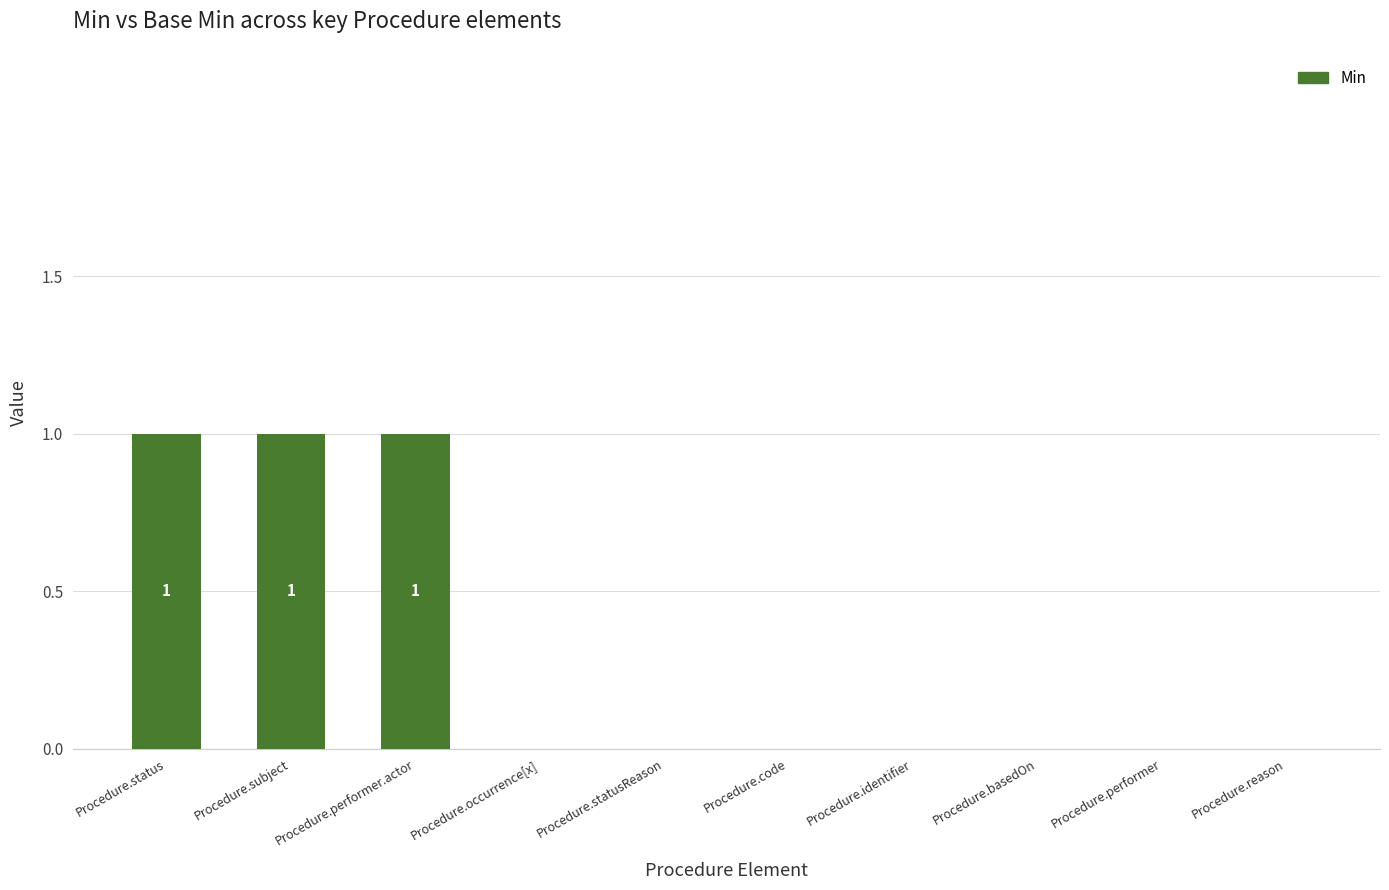

Is it true that the value at Procedure.identifier is 0?

True